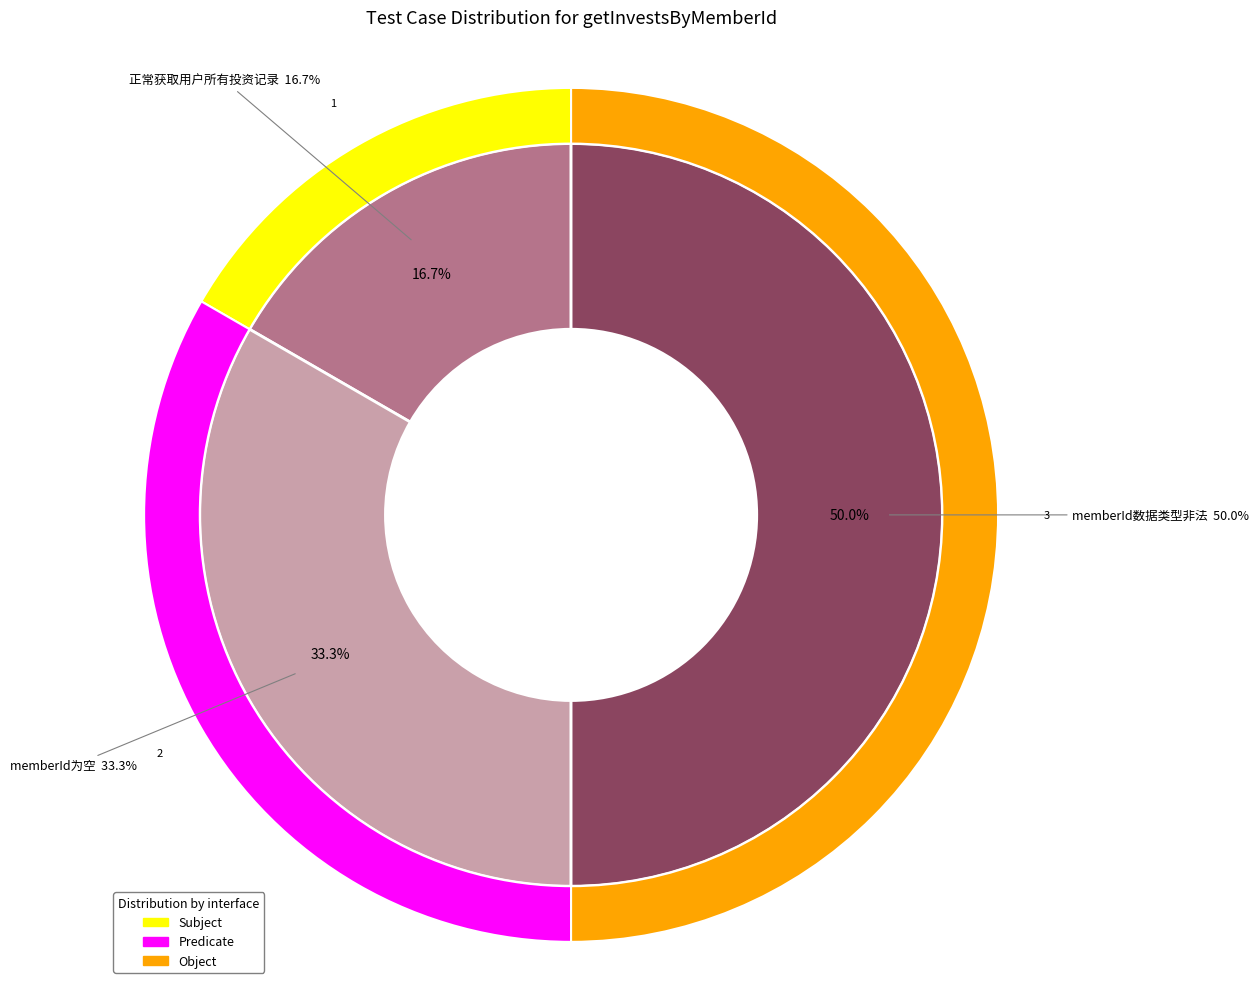

What is the change in value from 正常获取用户所有投资记录 to memberId数据类型非法?

+2